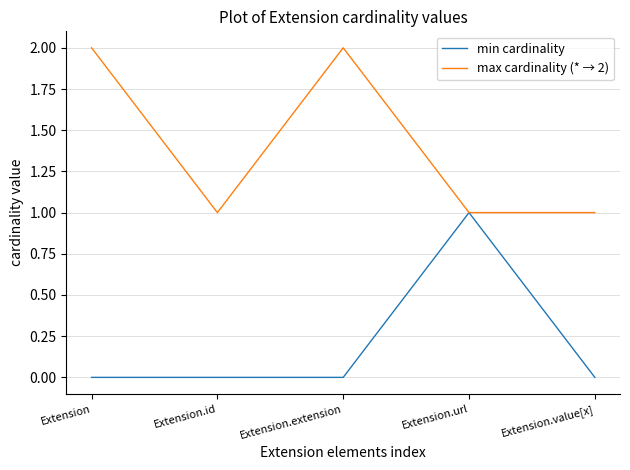

Is the value of max cardinality (* → 2) at Extension greater than the value of min cardinality at Extension.value[x]?

Yes